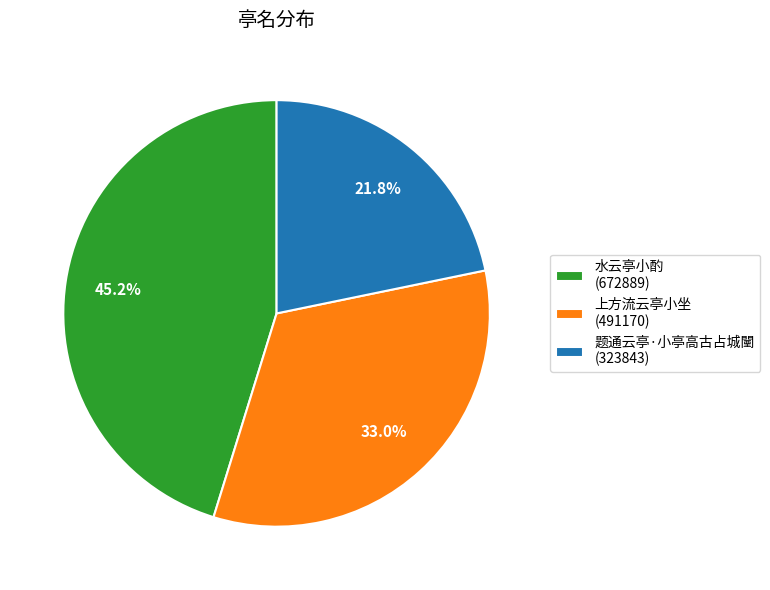

Which category has the smallest portion of the pie?

题通云亭·小亭高古占城闉